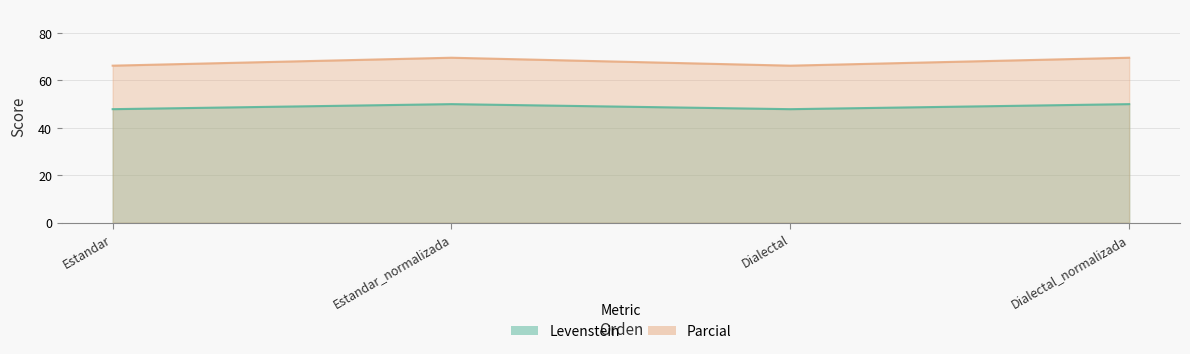

Which series has the largest range (max minus min)?

Levenstein